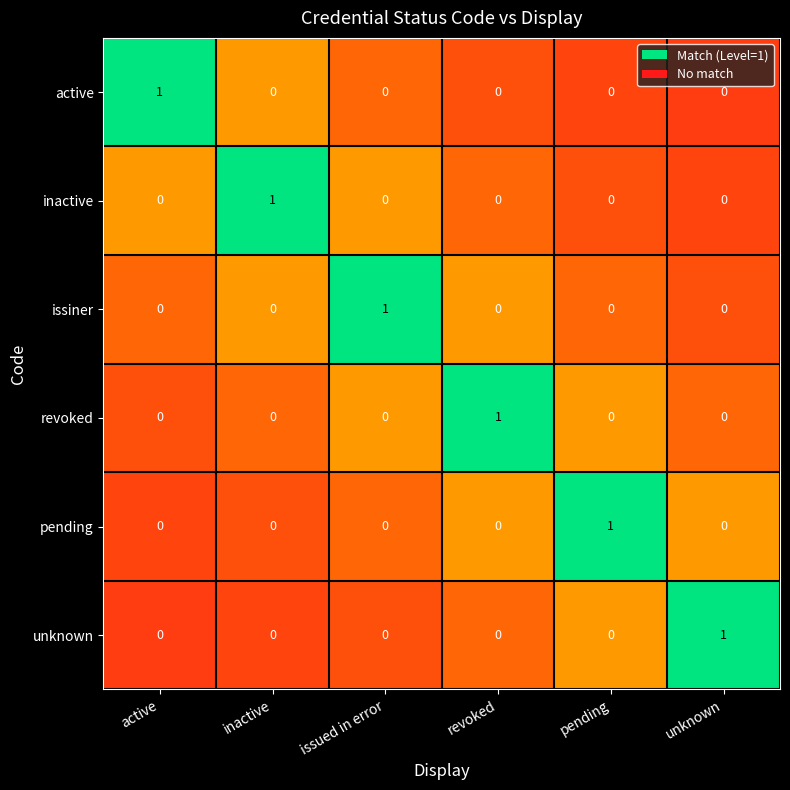

At how many categories does at least one series exceed 0?

6